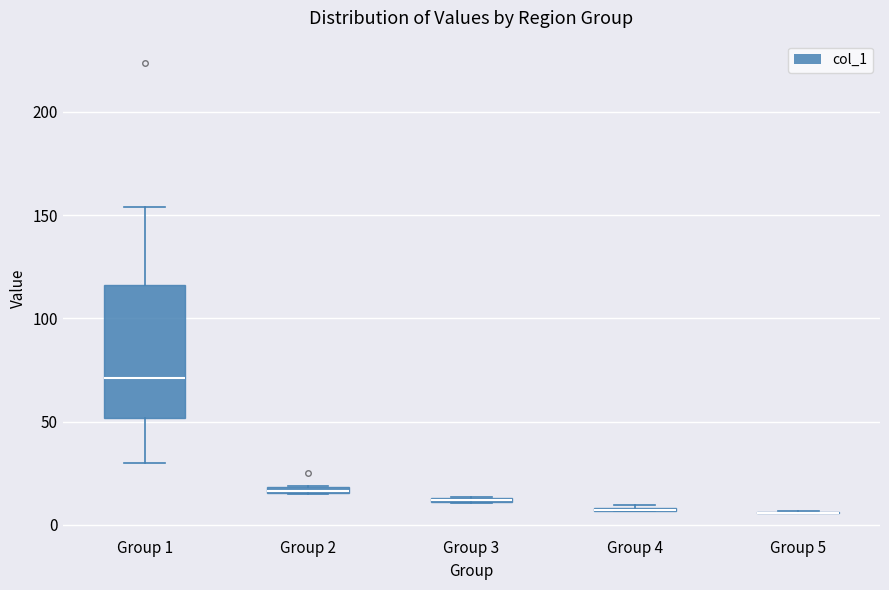

Which box is the tallest, from its lower edge to its upper edge?

Group 1